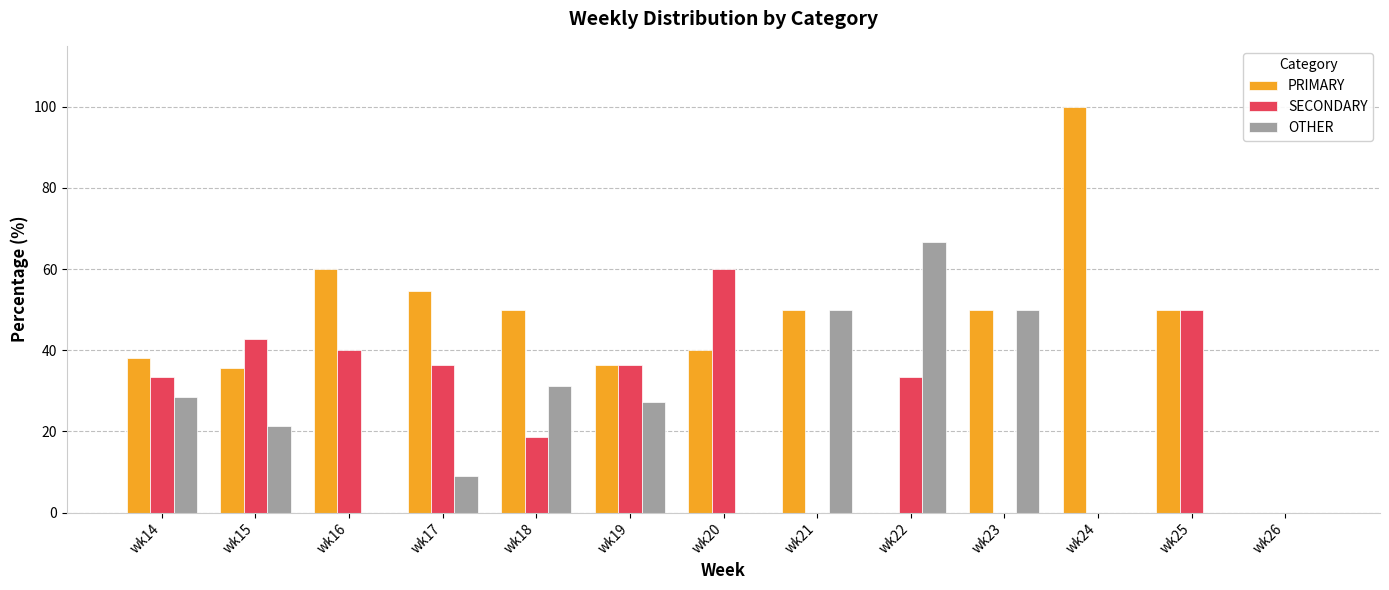

Which series has the largest total across all categories?

PRIMARY